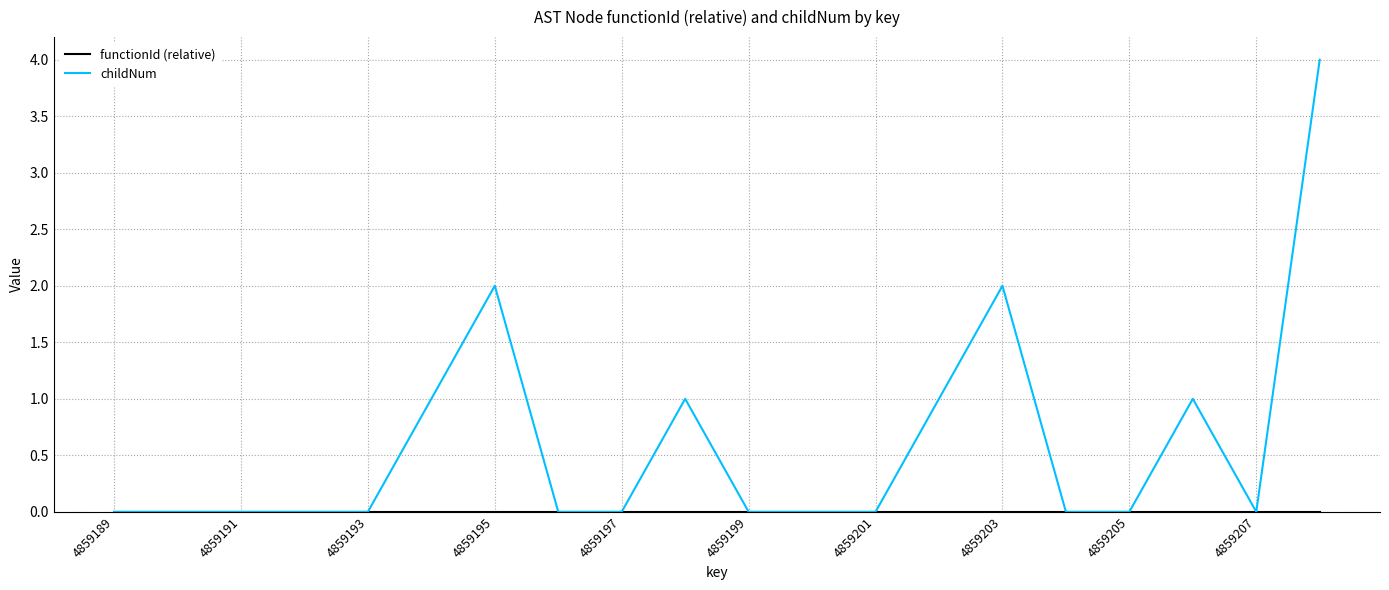

Which series has the largest total across all categories?

childNum